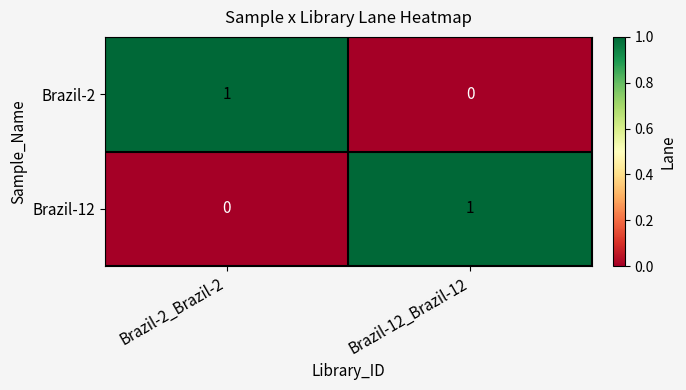

At which label is Brazil-2 closest to 0?

Brazil-12_Brazil-12